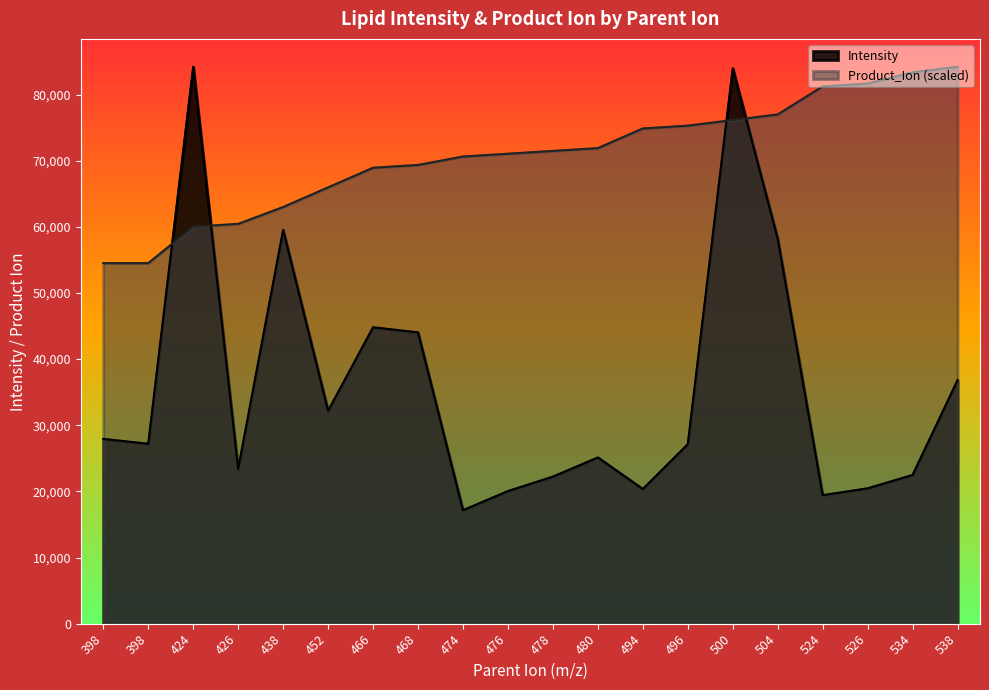

Between 474 and 494, which series saw the biggest shift?

Product_Ion (scaled)